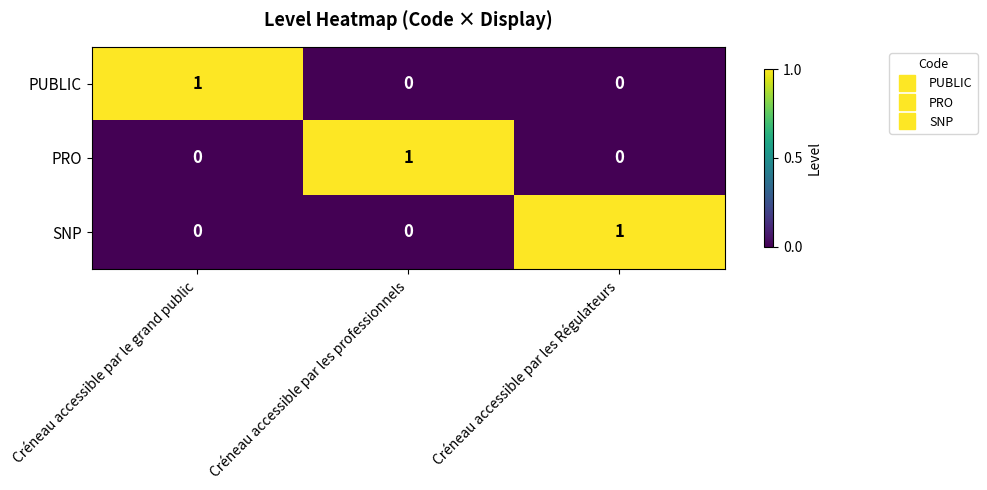

Reading left to right, what are all the values shown in this chart?

PUBLIC: Créneau accessible par le grand public=1	Créneau accessible par les professionnels=0	Créneau accessible par les Régulateurs=0
PRO: Créneau accessible par le grand public=0	Créneau accessible par les professionnels=1	Créneau accessible par les Régulateurs=0
SNP: Créneau accessible par le grand public=0	Créneau accessible par les professionnels=0	Créneau accessible par les Régulateurs=1